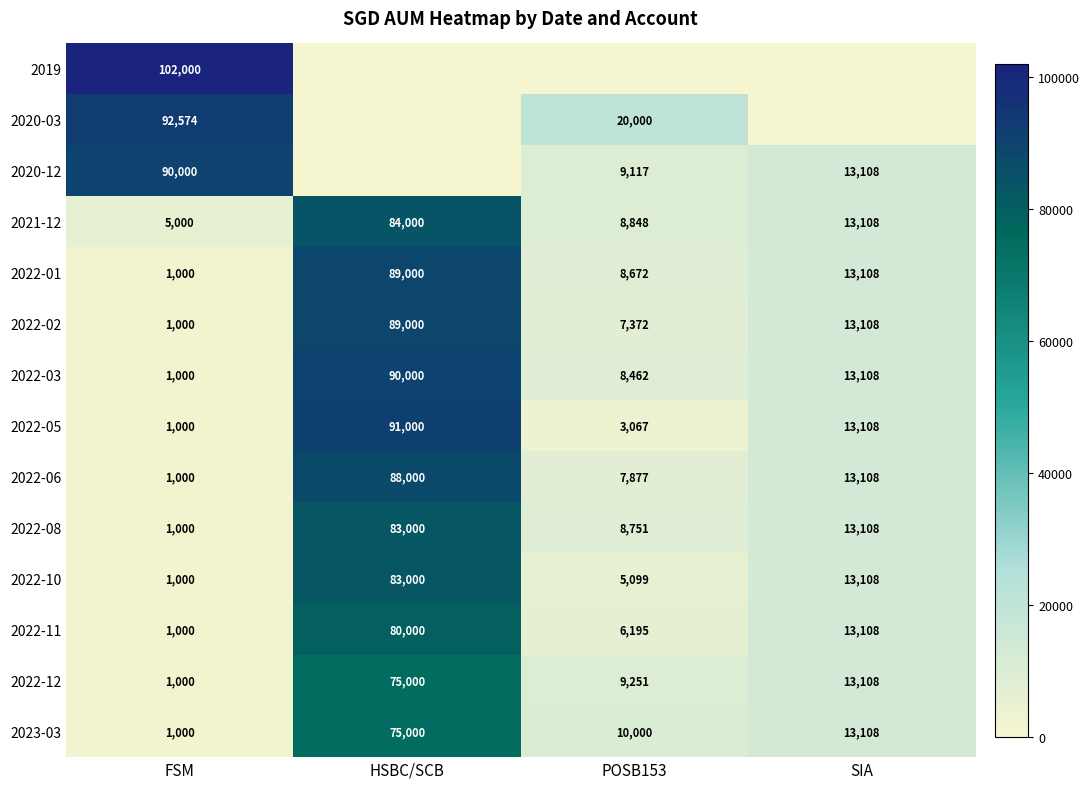

The 2020-03 series shows -40273 at SIA. True or false?

False